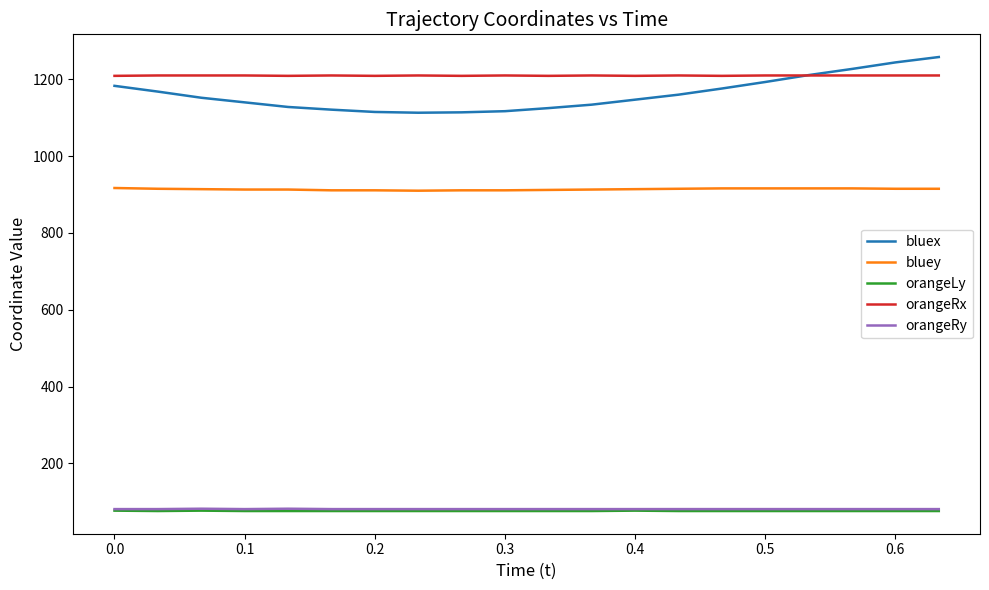

Which series has the widest spread of values?

bluex